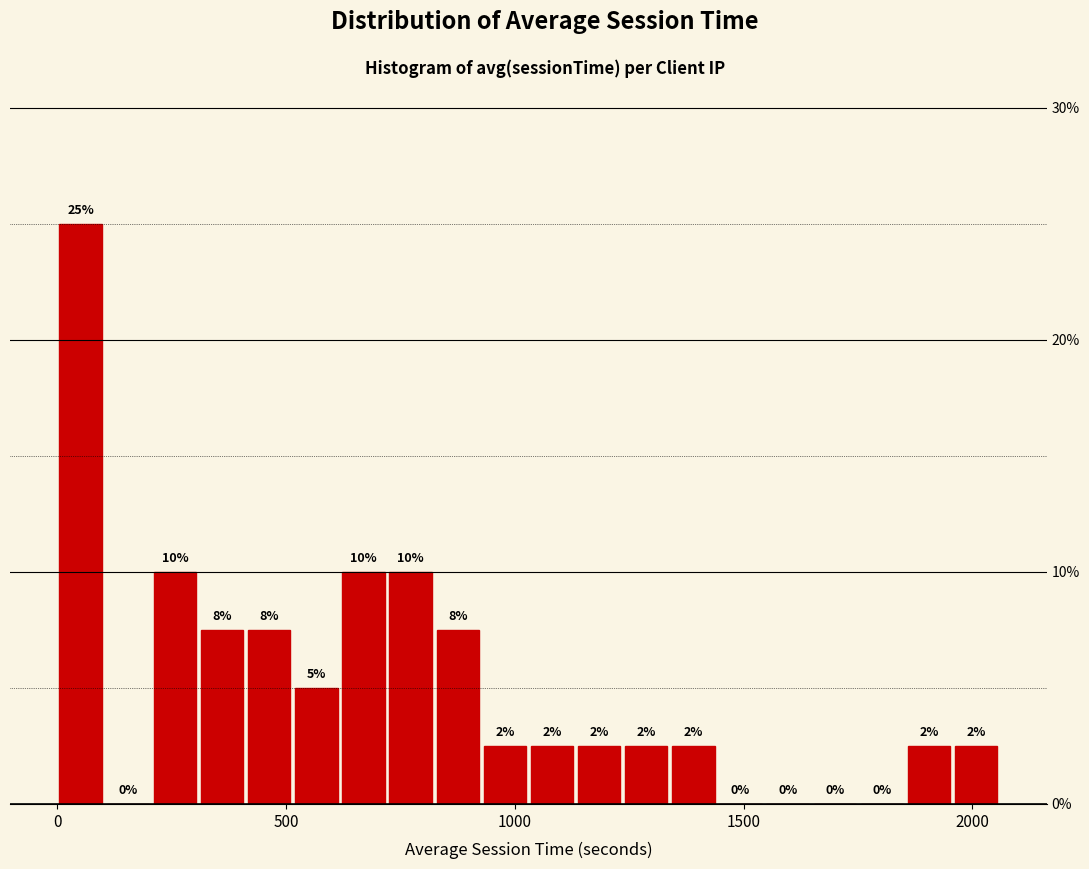

Around what value on the x-axis is the tallest bar? Give the approximate position of its centre, as read against the axis.

50